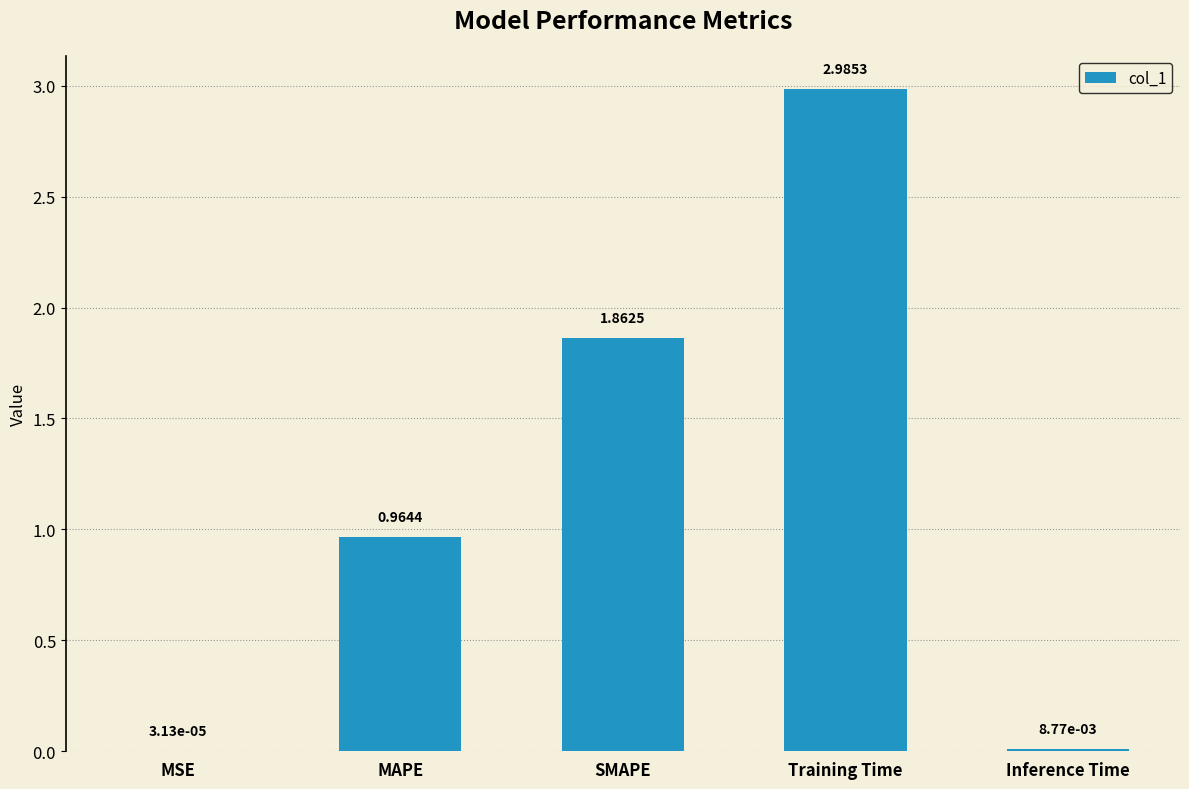

Approximately how many times larger is the value at SMAPE compared to Training Time?

0.6